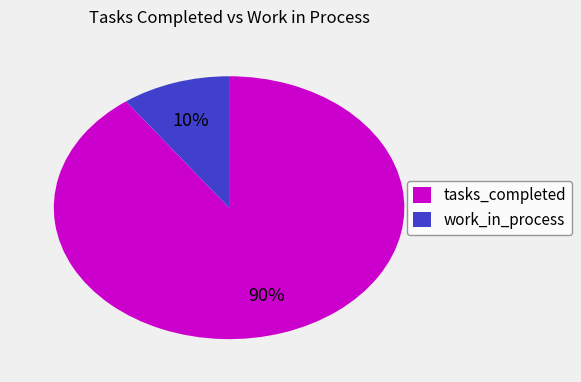

Between work_in_process and tasks_completed, which is larger?

tasks_completed